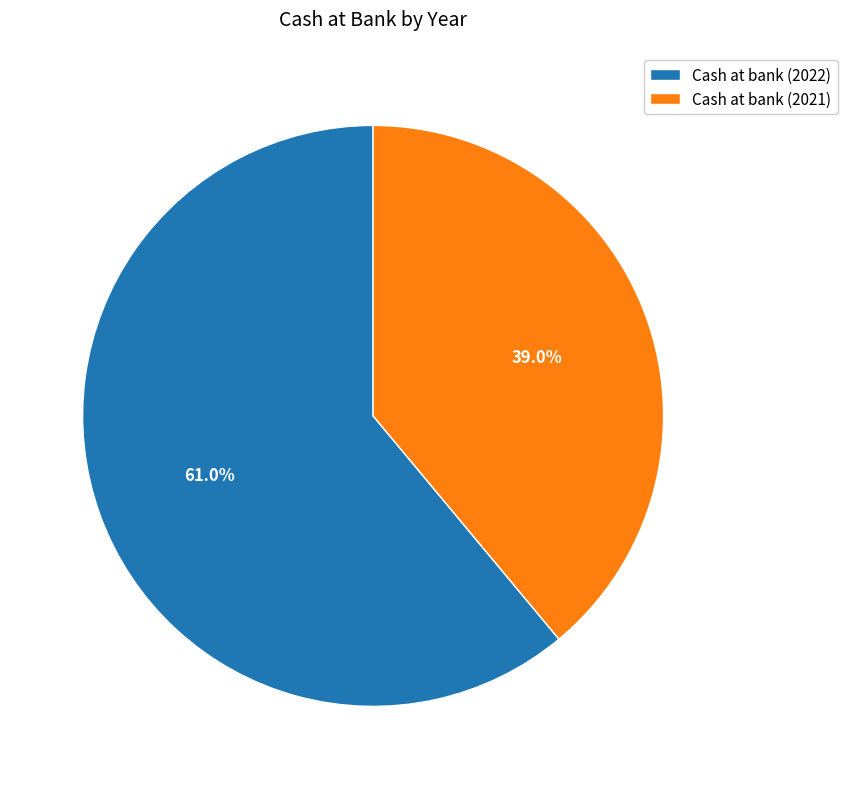

What is the largest slice in the pie chart?

Cash at bank (2022)